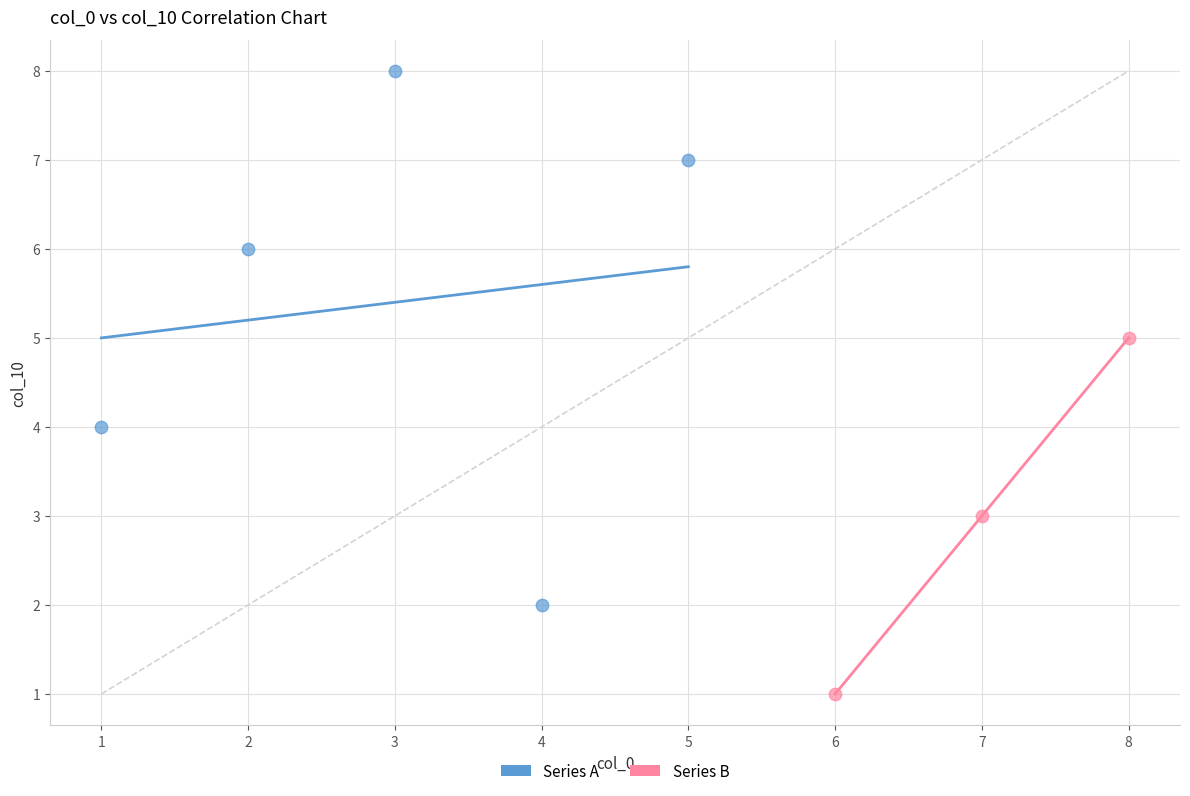

What are all the series names shown in the legend?

Series A, Series B